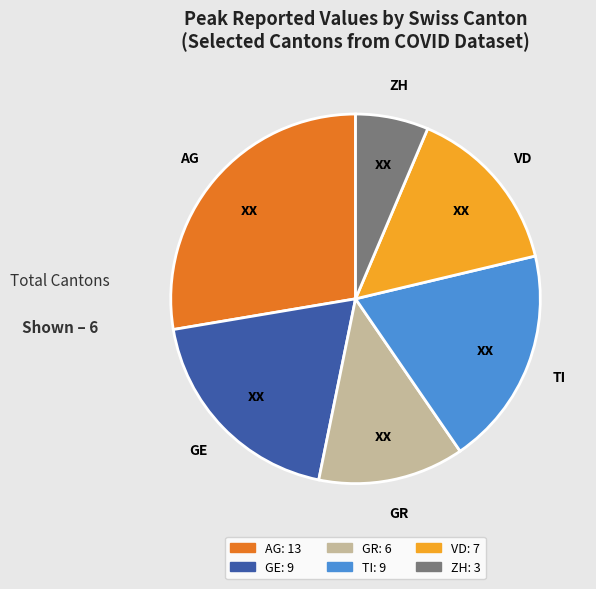

Combined, do ZH and AG account for over 50%?

No